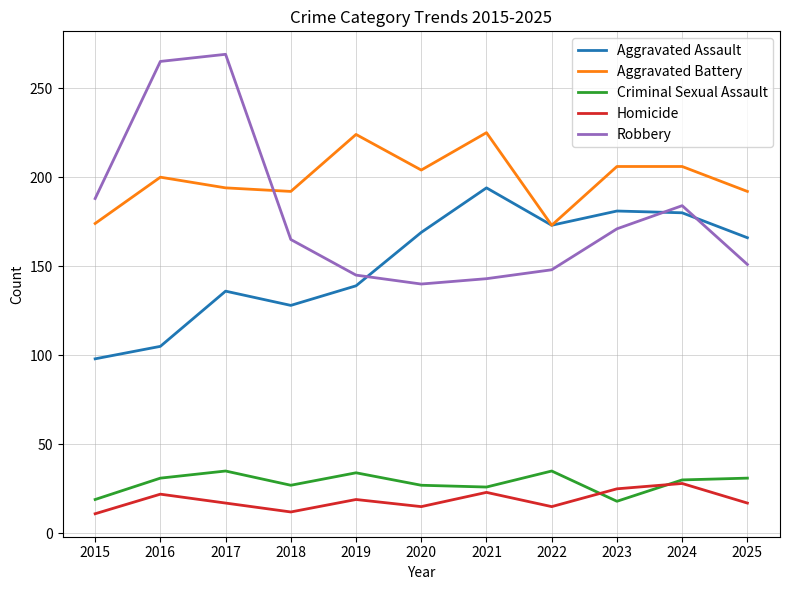

Between 2017 and 2022, which series saw the biggest shift?

Robbery